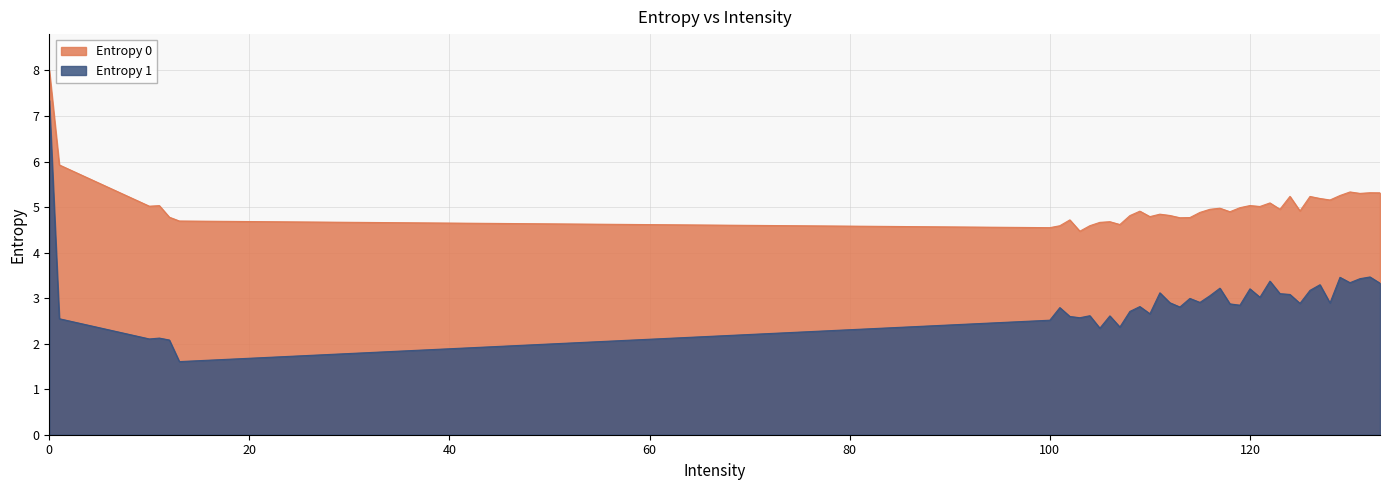

Reading right to left, transcribe all the data shown in this chart.

Entropy 0: 5.3	5.3	5.3	5.3	5.3	5.2	5.2	5.2	4.9	5.2	5.0	5.1	5.0	5.0	5.0	4.9	5.0	5.0	4.9	4.8	4.8	4.8	4.8	4.8	4.9	4.8	4.6	4.7	4.7	4.6	4.5	4.7	4.6	4.5	4.7	4.8	5.0	5.0	5.9	8.0
Entropy 1: 3.3	3.5	3.4	3.3	3.5	2.9	3.3	3.2	2.9	3.1	3.1	3.4	3.0	3.2	2.8	2.9	3.2	3.1	2.9	3.0	2.8	2.9	3.1	2.7	2.8	2.7	2.4	2.6	2.3	2.6	2.6	2.6	2.8	2.5	1.6	2.1	2.1	2.1	2.5	7.3